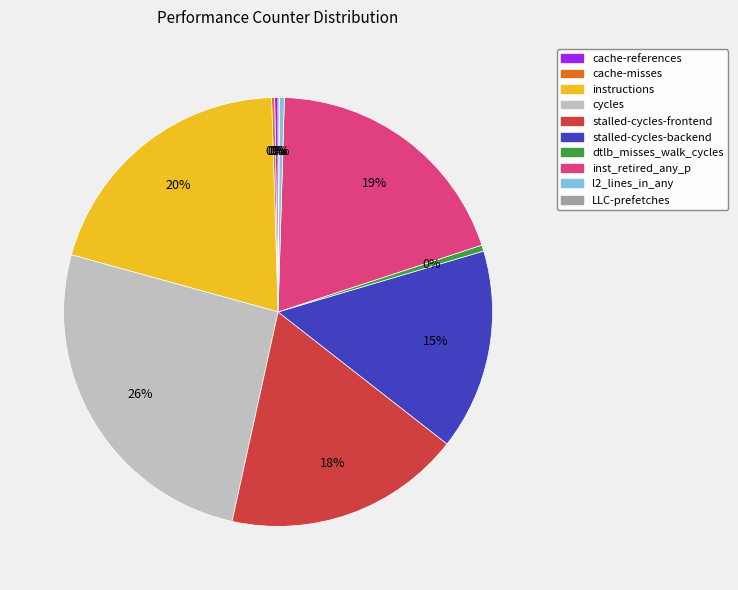

Is instructions the majority of the pie?

No